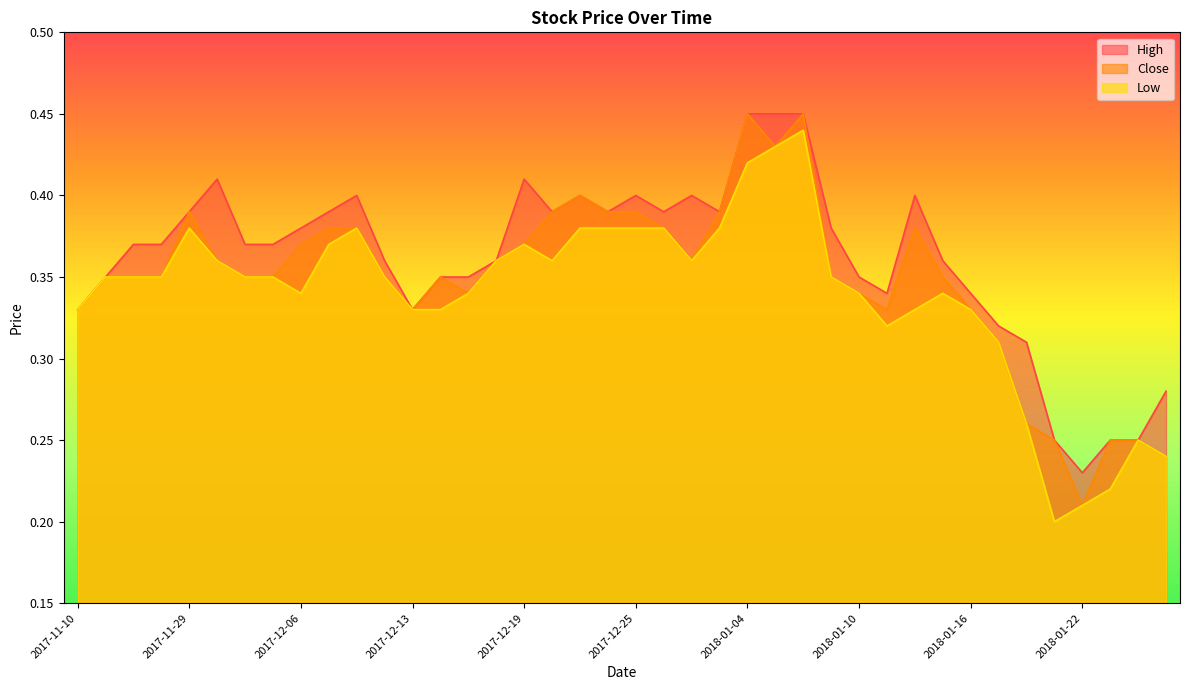

Where is High nearest to the value 0?

2018-01-22